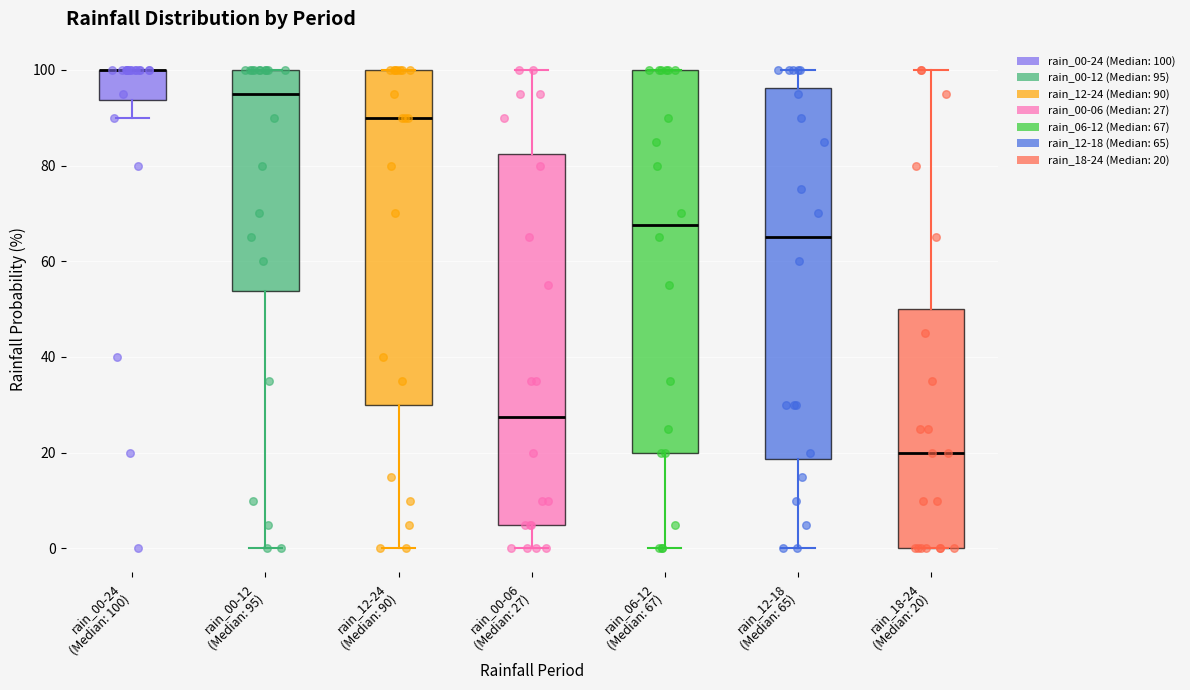

Which box is the tallest, from its lower edge to its upper edge?

rain_06-12 (Median: 67)